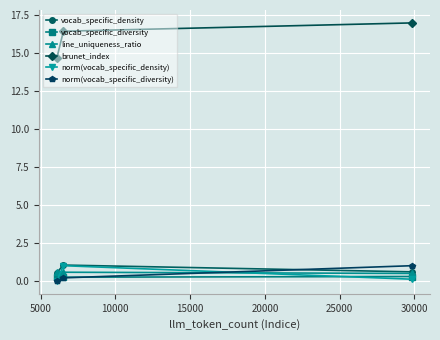

Which series has the largest range (max minus min)?

brunet_index